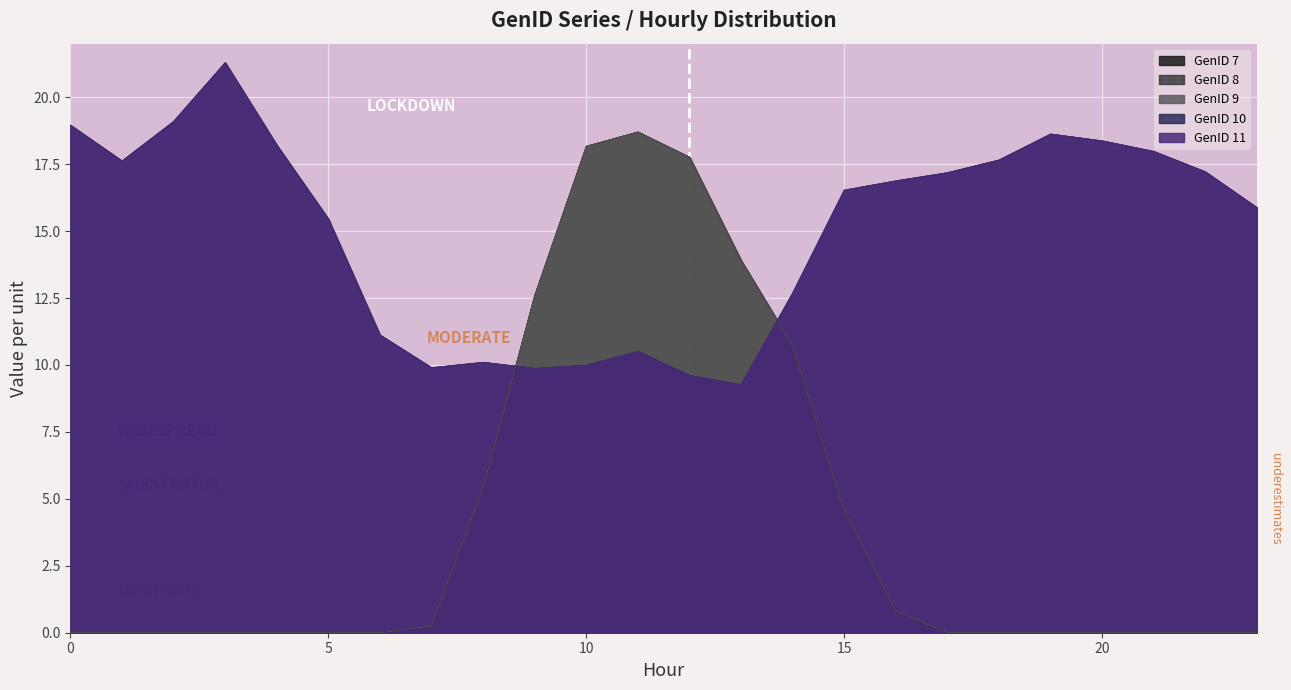

In GenID 10, how many points are higher than both neighbors (excluding endpoints)?

4